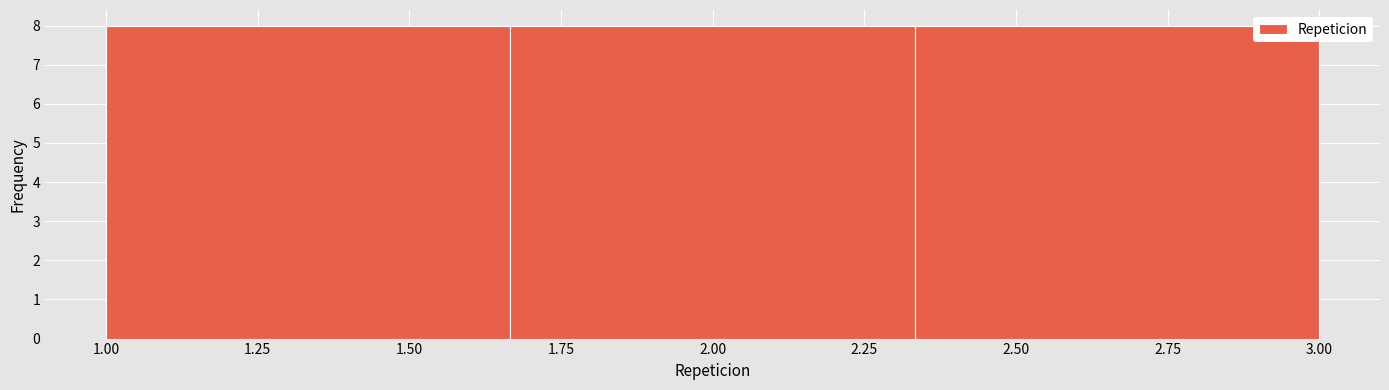

Reading left to right, list every bar in this chart as the range it spans on the x-axis followed by its height. Neither the bar edges nor the heights are printed on the chart, so give them approximately, as read against the axes.

1.00 to 1.65: 8
1.65 to 2.35: 8
2.35 to 3.00: 8